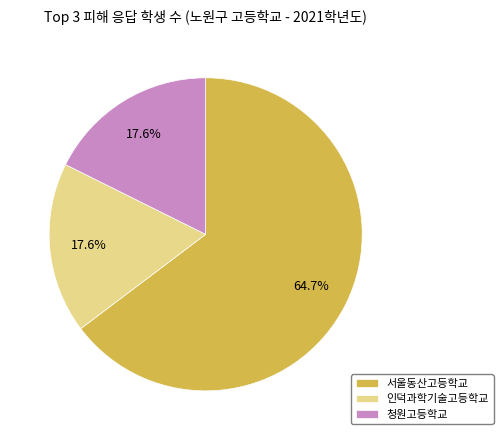

What is the majority slice?

서울동산고등학교